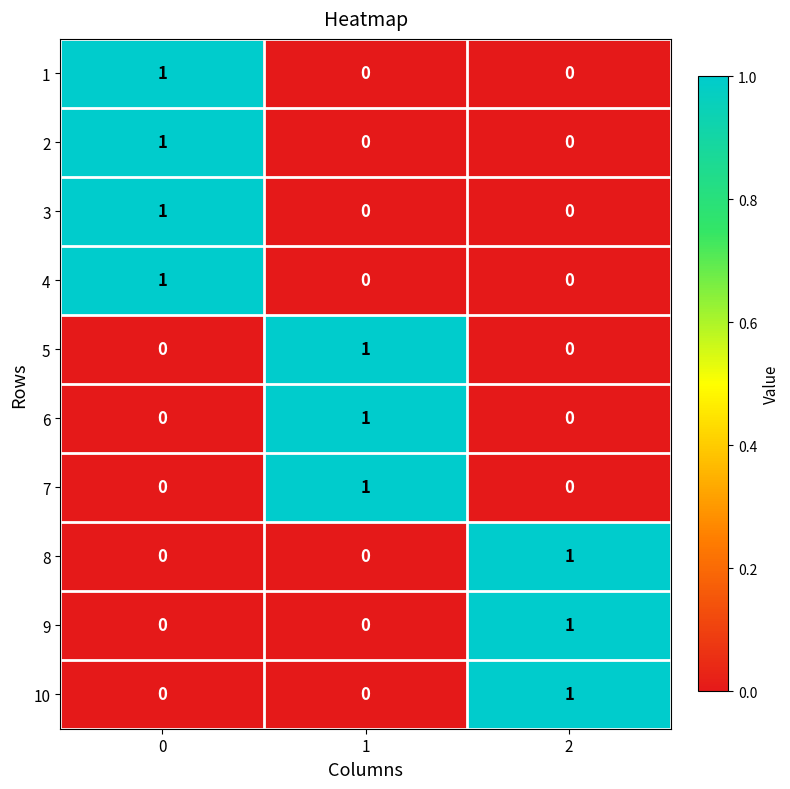

How many 4 values are between 0 and 1?

3